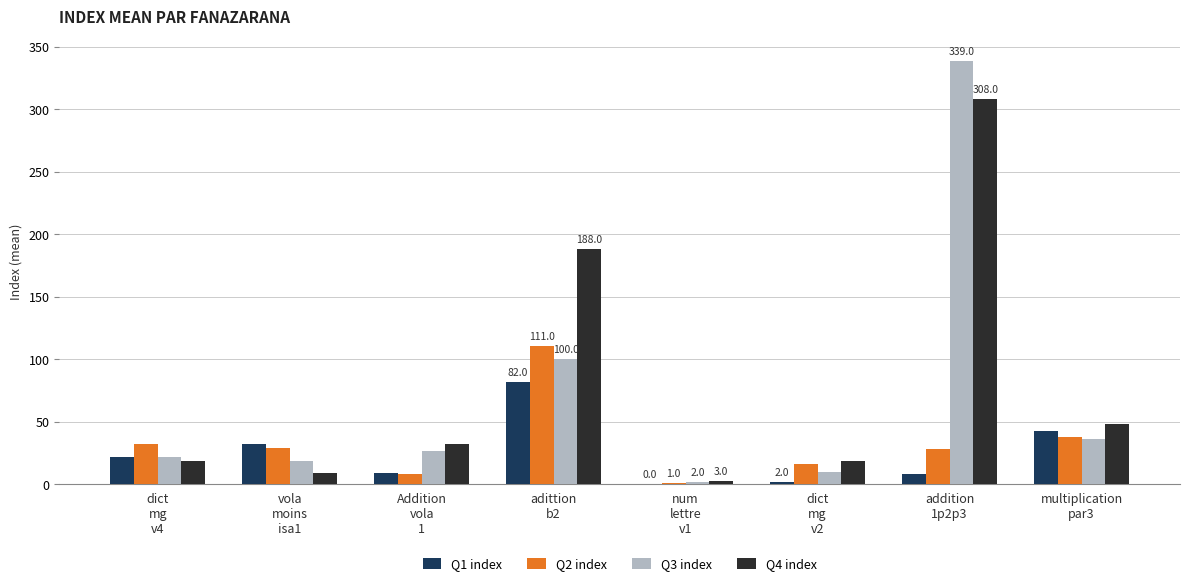

What is the maximum value shown in the chart?

339.0